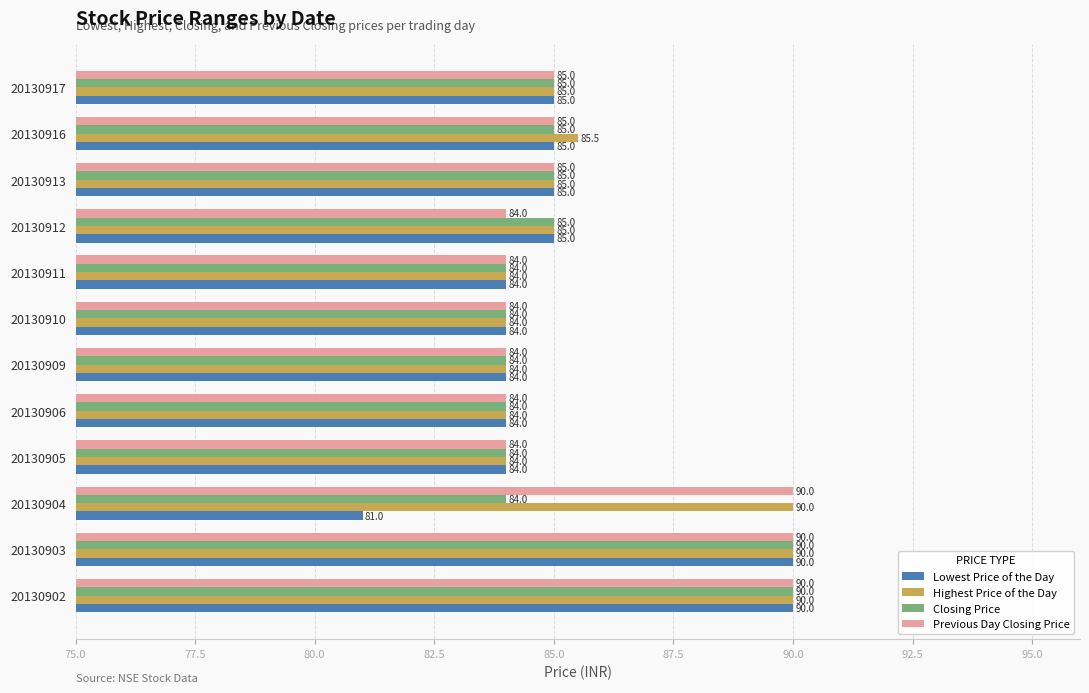

List the series in order of their overall mean, lowest first.

Lowest Price of the Day, Closing Price, Previous Day Closing Price, Highest Price of the Day